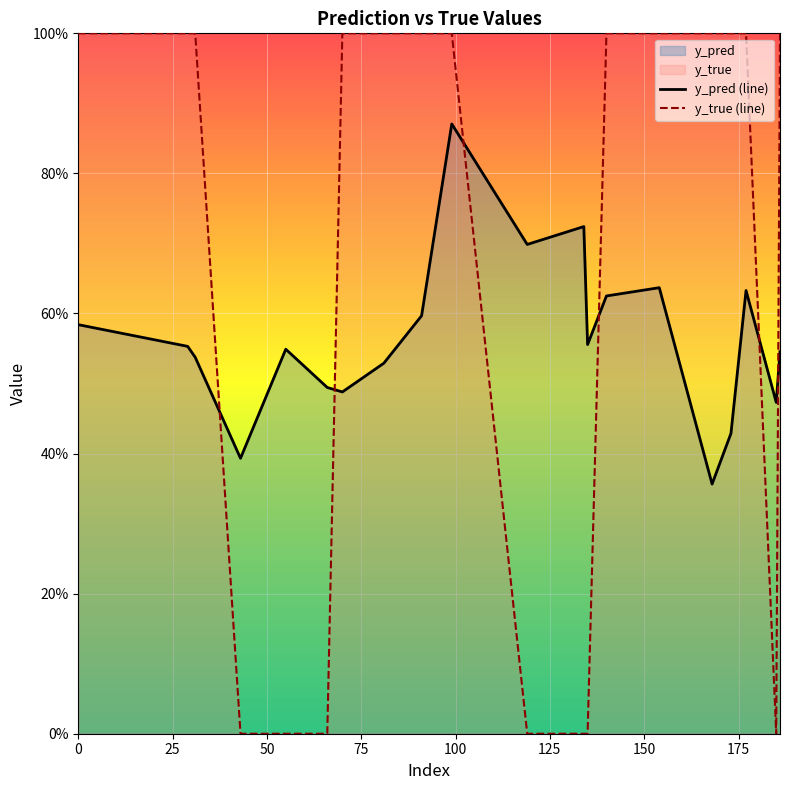

Reading right to left, what are all the values shown in this chart?

y_pred (line): 0.5	0.5	0.6	0.4	0.4	0.6	0.6	0.6	0.7	0.7	0.9	0.6	0.5	0.5	0.5	0.5	0.4	0.5	0.6	0.6
y_true (line): 1.0	0.0	1.0	1.0	1.0	1.0	1.0	0.0	0.0	0.0	1.0	1.0	1.0	1.0	0.0	0.0	0.0	1.0	1.0	1.0